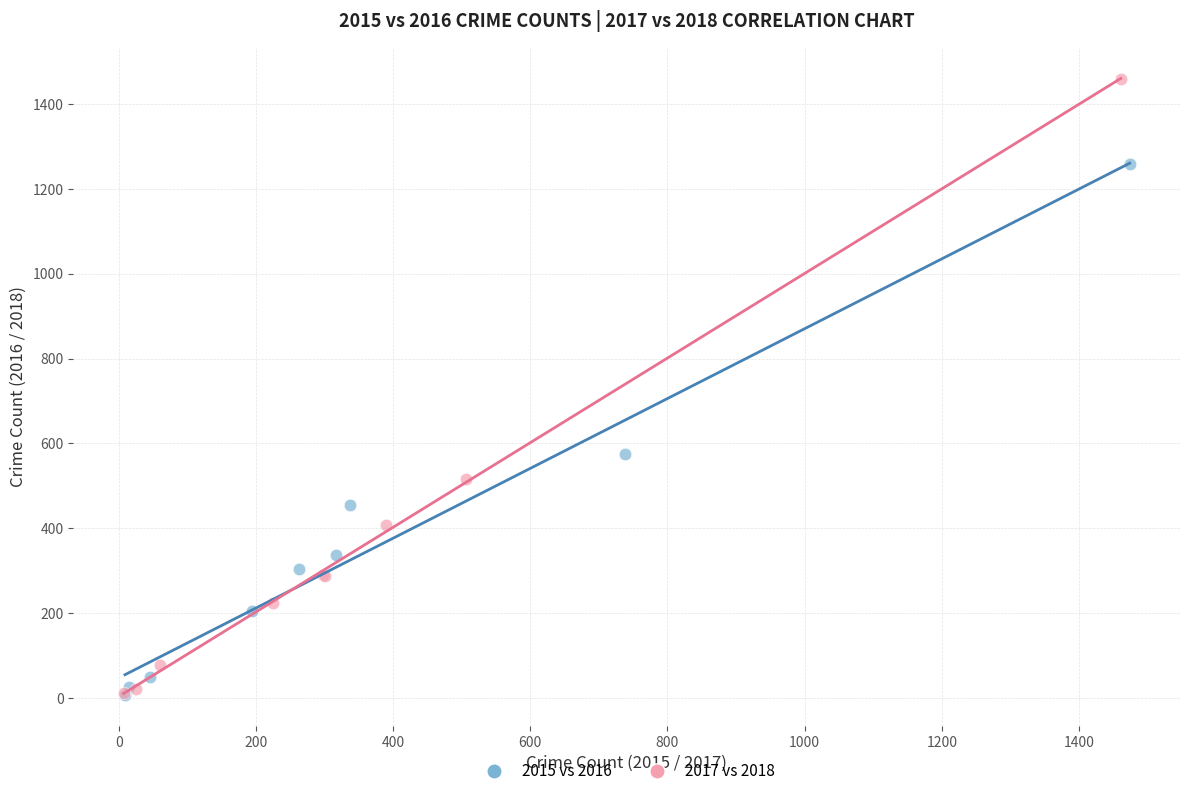

Which series has the largest Y range (max minus min)?

2017 vs 2018